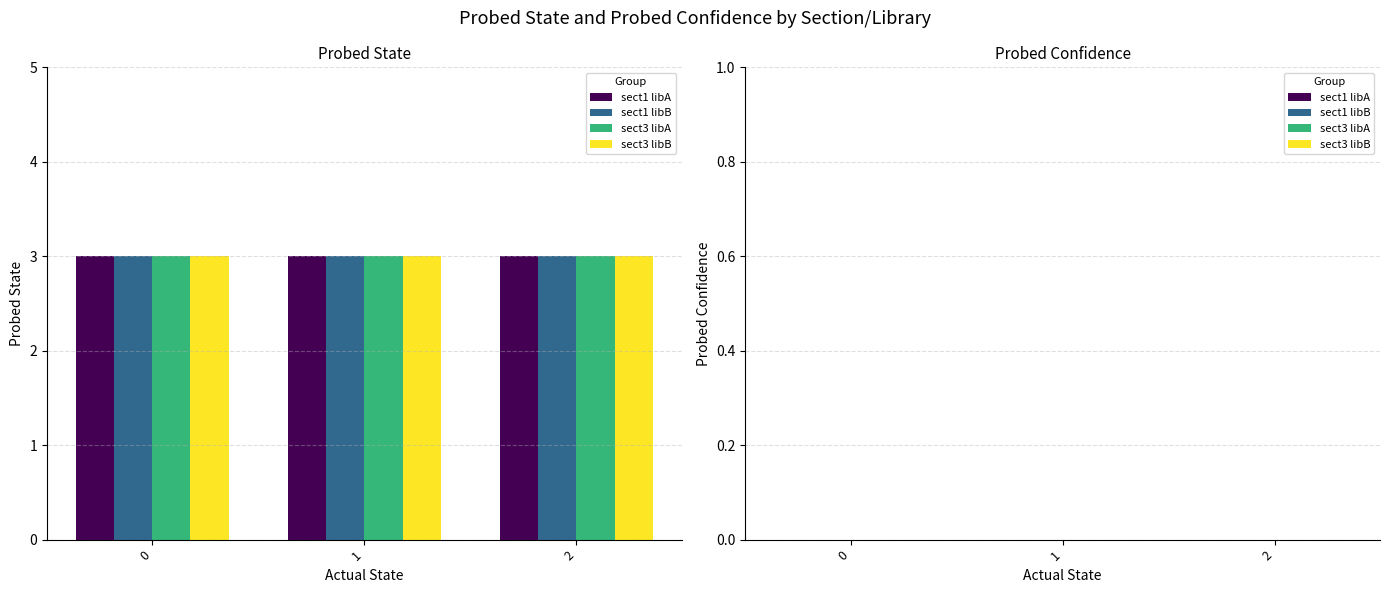

Reading left to right, transcribe all the data shown in this chart.

Probed State: 3	3	3	3	3	3	3	3	3	3	3	3
Probed Confidence: 0	0	0	0	0	0	0	0	0	0	0	0